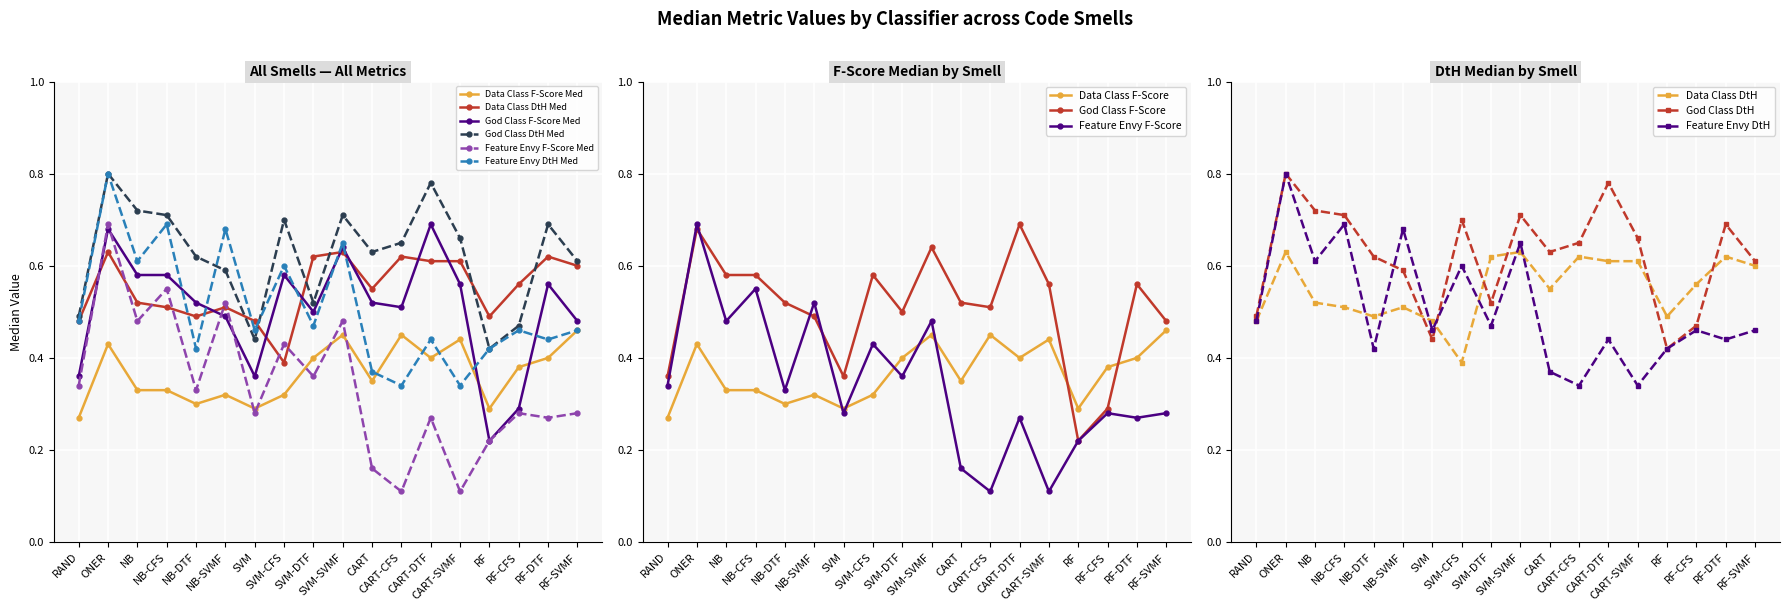

At which label is God Class F-Score Med closest to 0?

RF